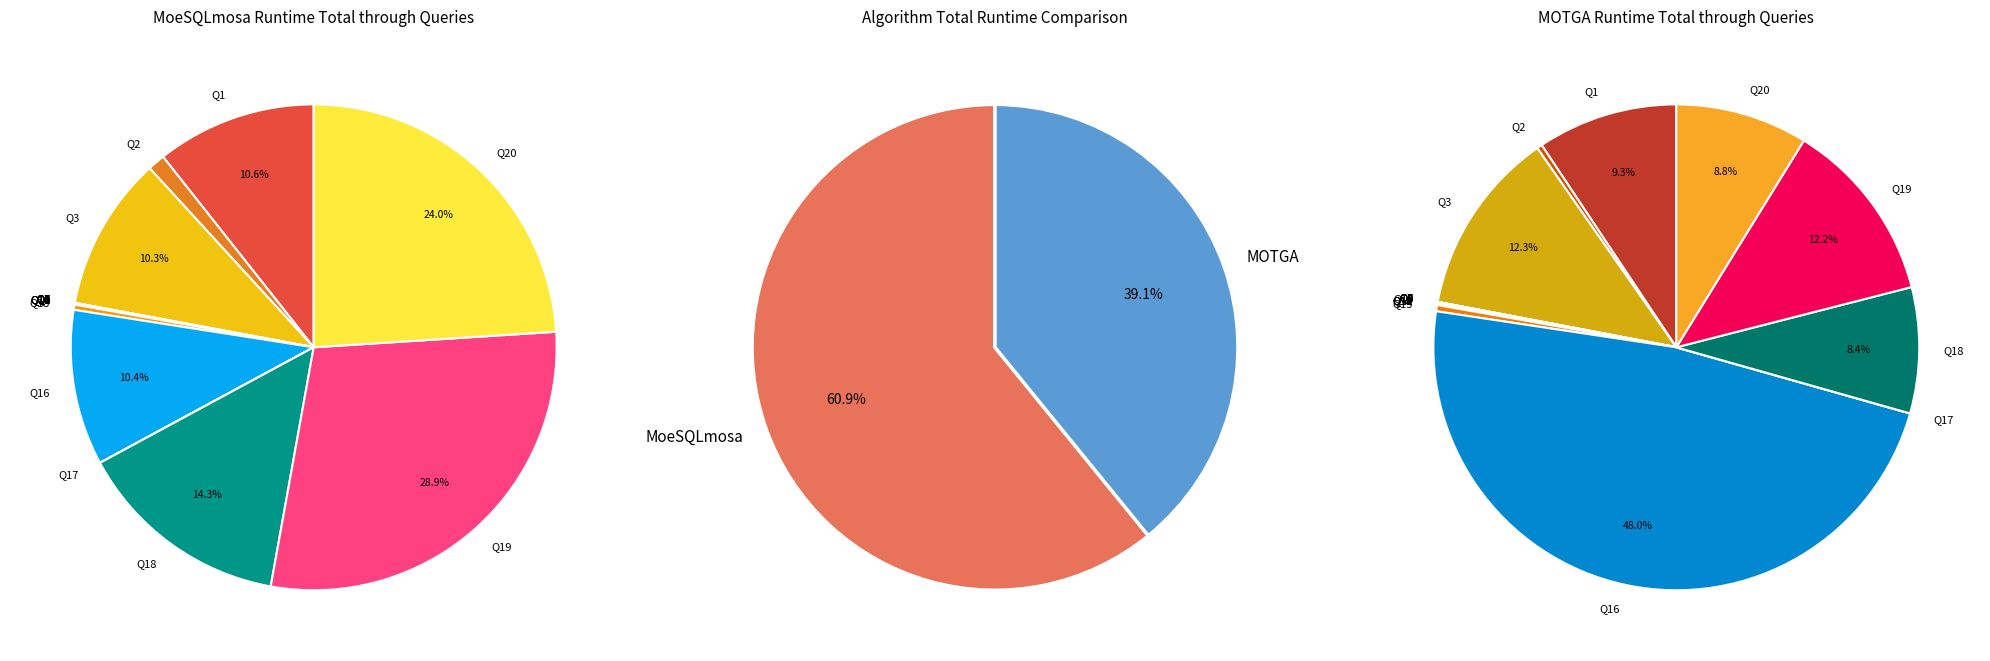

Count the number of slices in the pie.

20